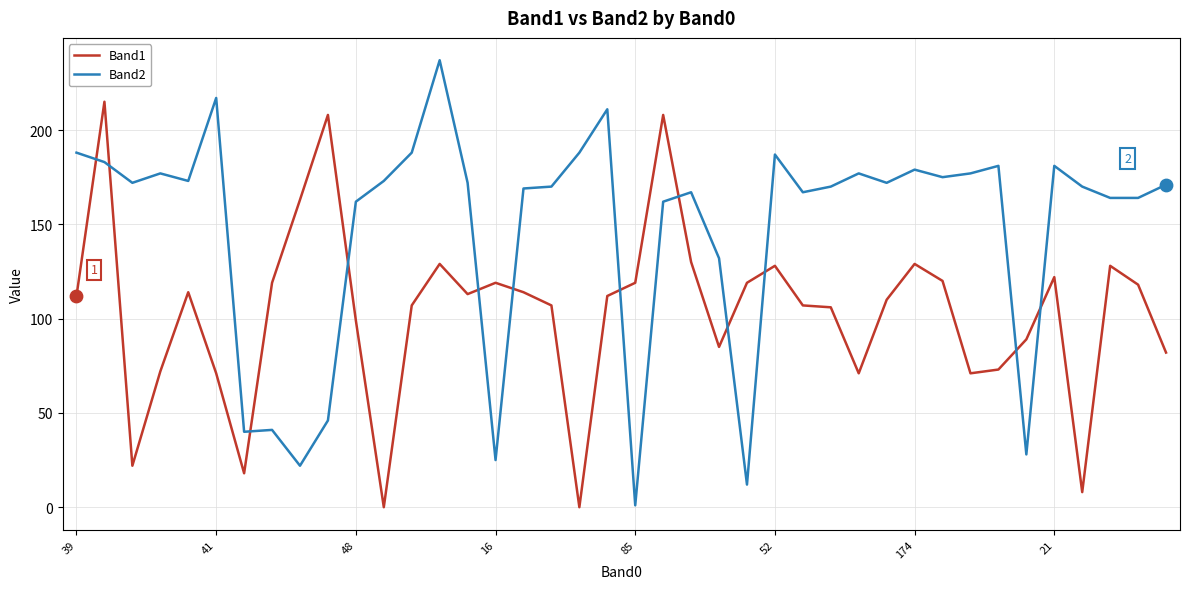

What are all the series names shown in the legend?

Band1, Band2